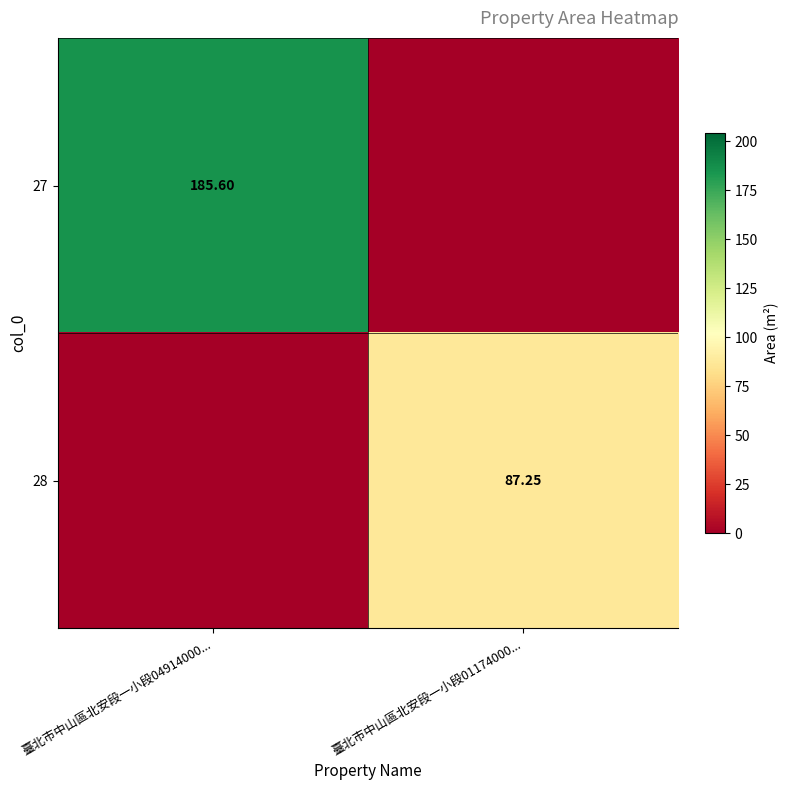

Where is 27 nearest to the value 92?

臺北市中山區北安段一小段01174000...